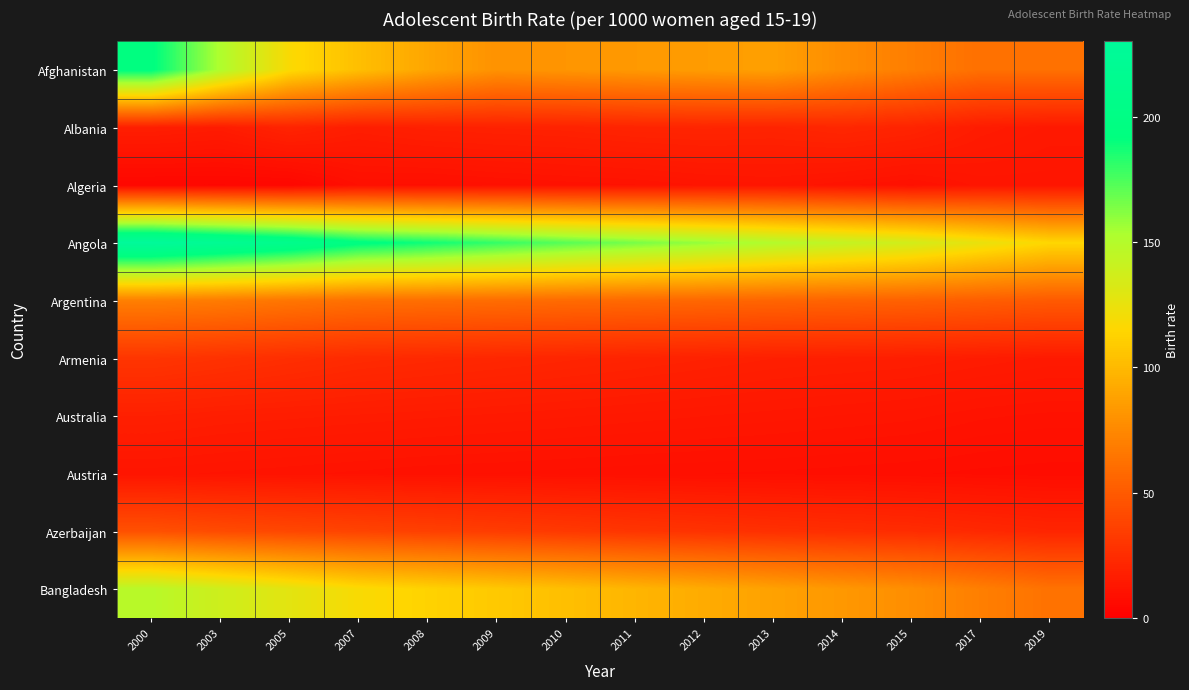

What is the difference between the maximum and minimum values in the Austria series?

4.5